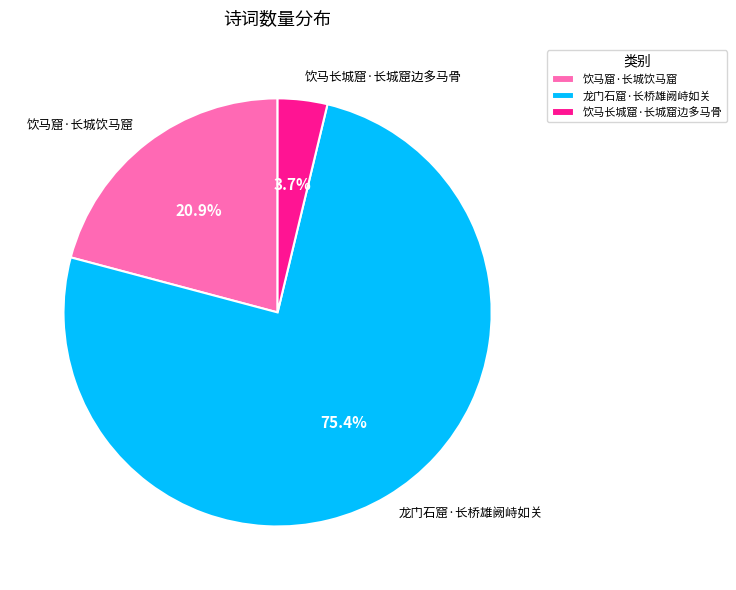

The 龙门石窟·长桥雄阙峙如关 slice represents 67% of the pie. True or false?

False